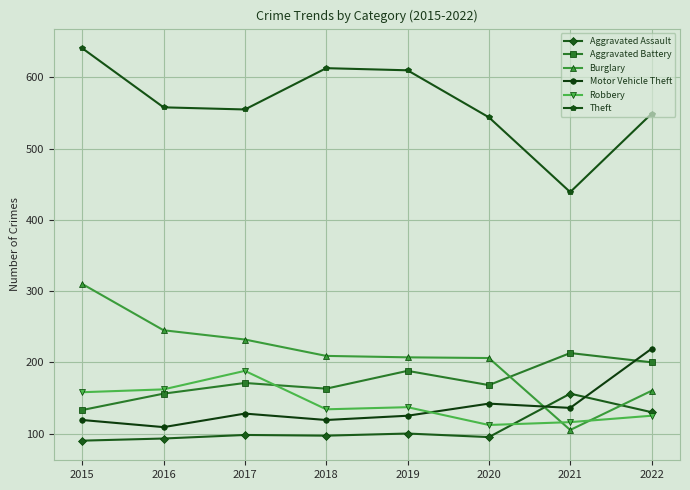

How many intersections are there between Robbery and Burglary?

2